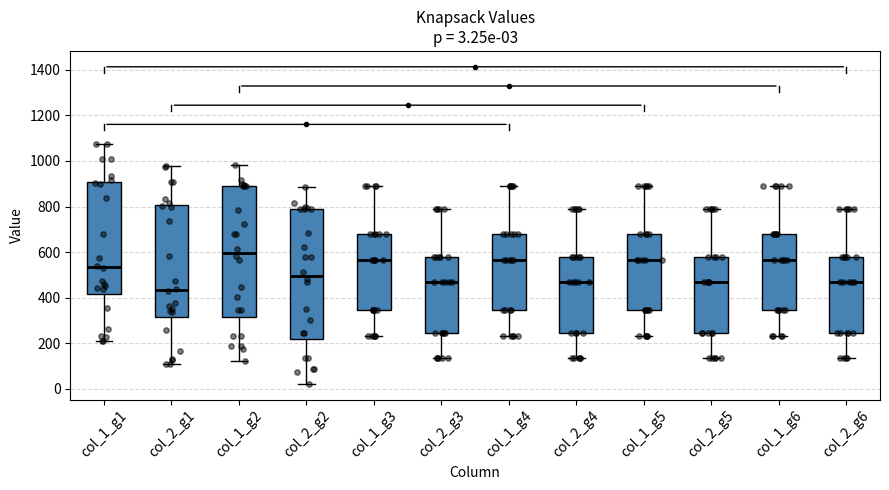

Which box's median line is the lowest?

col_2_g1